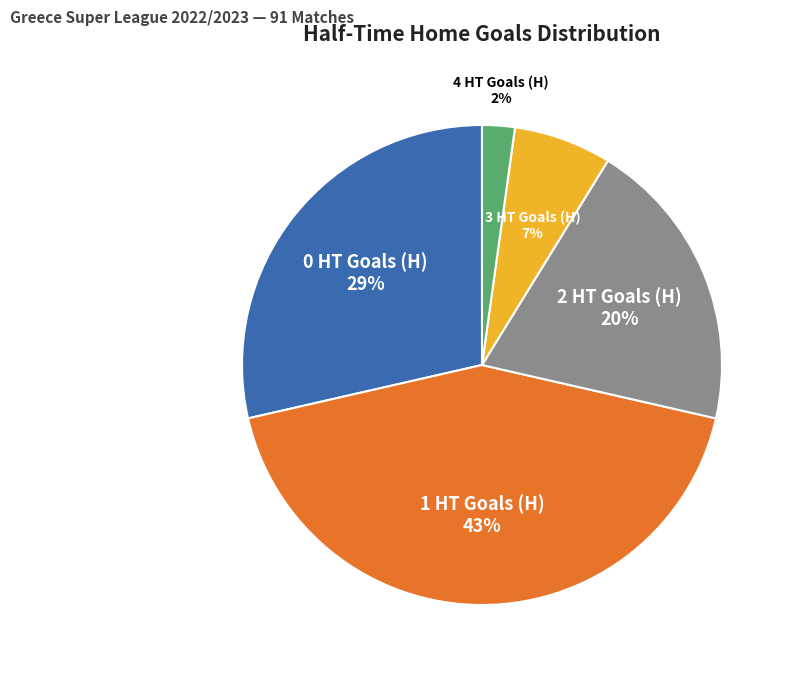

Do 2 HT Goals (H) and 0 HT Goals (H) together represent more than half of the pie?

No